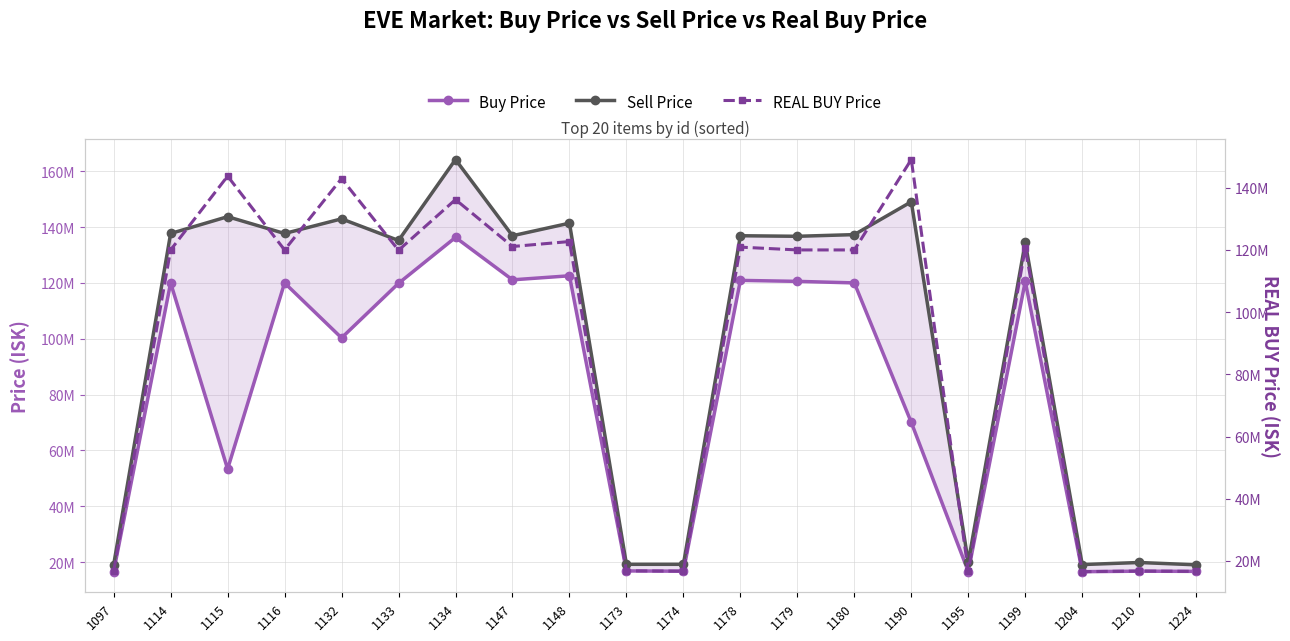

How many categories are shown in the chart?

20